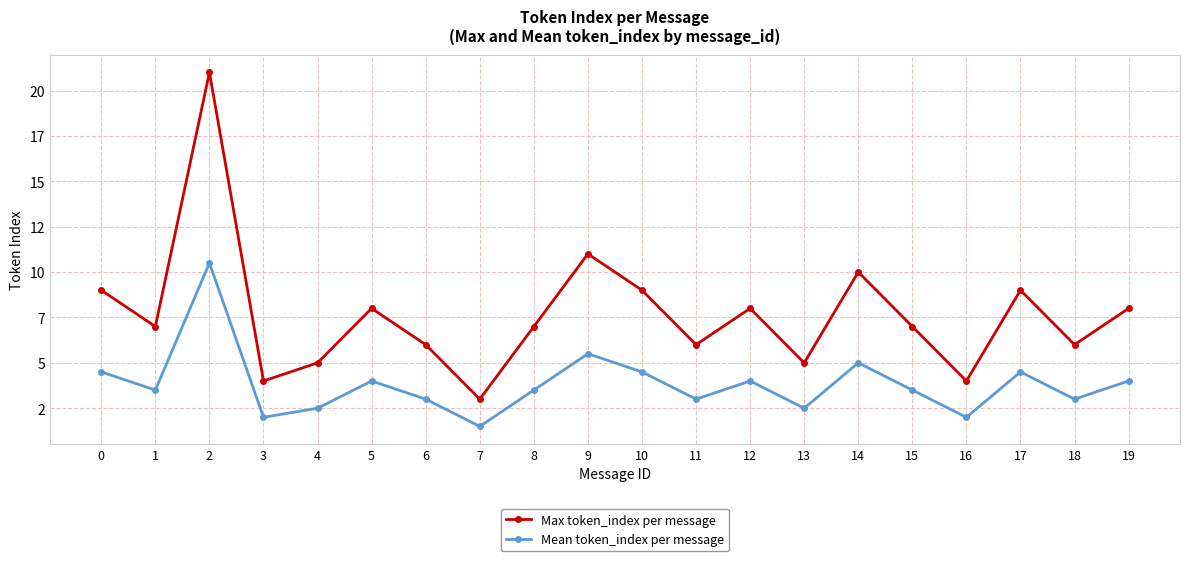

Reading right to left, transcribe all the data shown in this chart.

Max token_index per message: 19=8.0	18=6.0	17=9.0	16=4.0	15=7.0	14=10.0	13=5.0	12=8.0	11=6.0	10=9.0	9=11.0	8=7.0	7=3.0	6=6.0	5=8.0	4=5.0	3=4.0	2=21.0	1=7.0	0=9.0
Mean token_index per message: 19=4.0	18=3.0	17=4.5	16=2.0	15=3.5	14=5.0	13=2.5	12=4.0	11=3.0	10=4.5	9=5.5	8=3.5	7=1.5	6=3.0	5=4.0	4=2.5	3=2.0	2=10.5	1=3.5	0=4.5